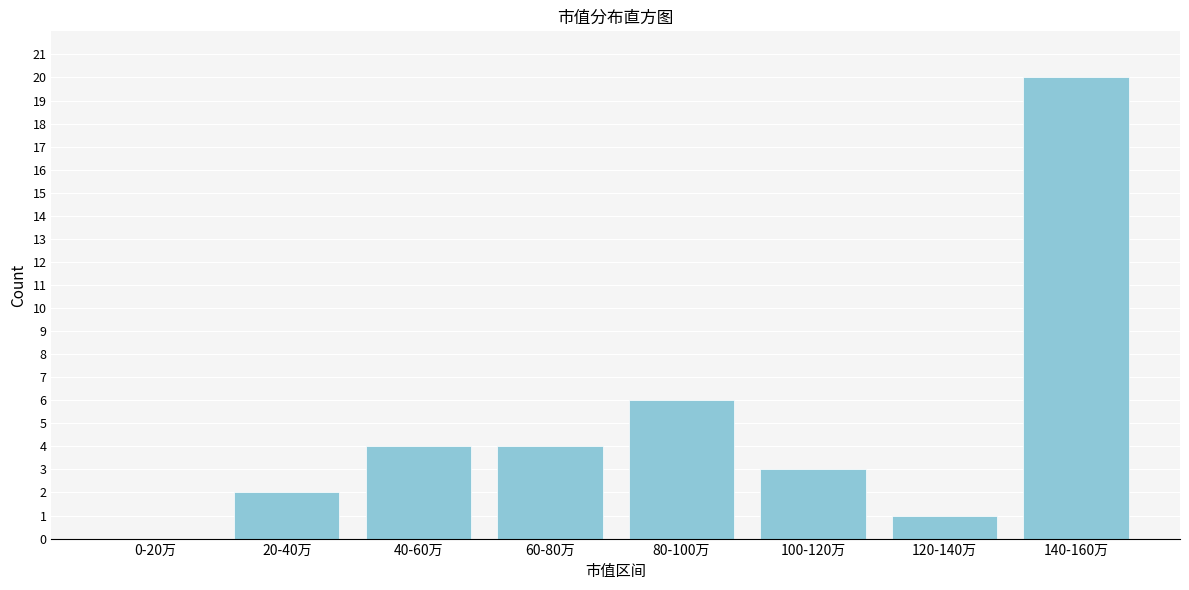

Reading right to left, extract all data points from this chart.

140-160万=20	120-140万=1	100-120万=3	80-100万=6	60-80万=4	40-60万=4	20-40万=2	0-20万=0